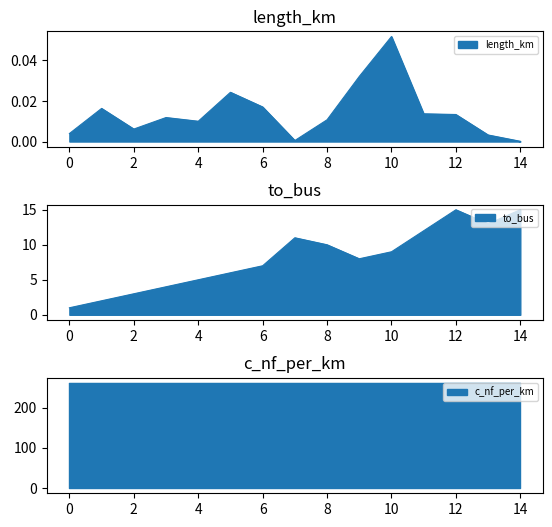

The length_km series shows 0.0 at 8. True or false?

True